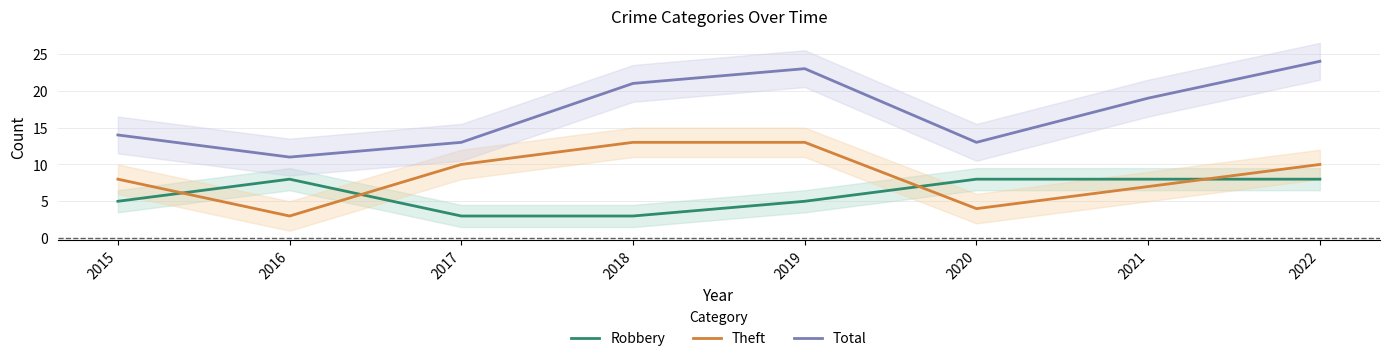

What is the total value across all series at 2019?

41